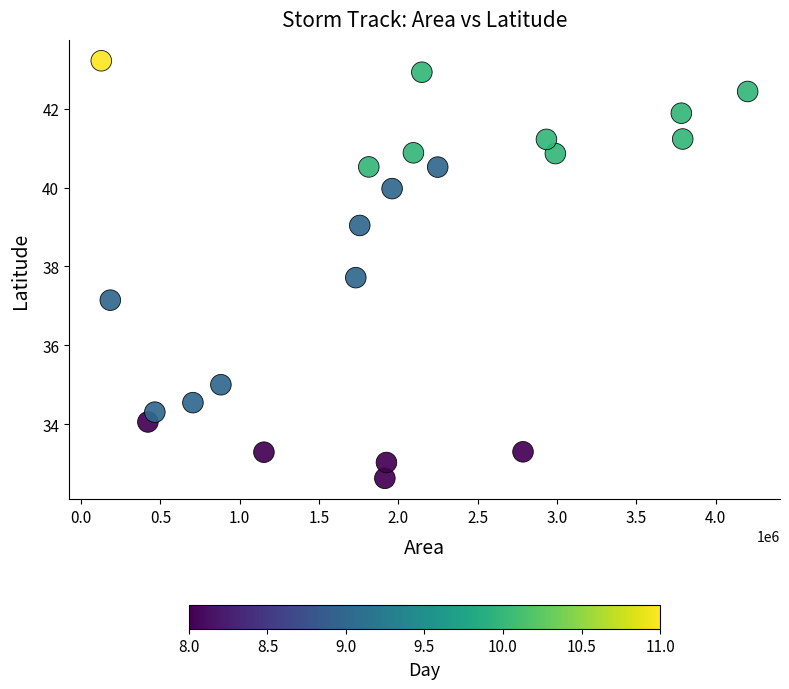

What is the range of Y values (max minus min)?

10.6